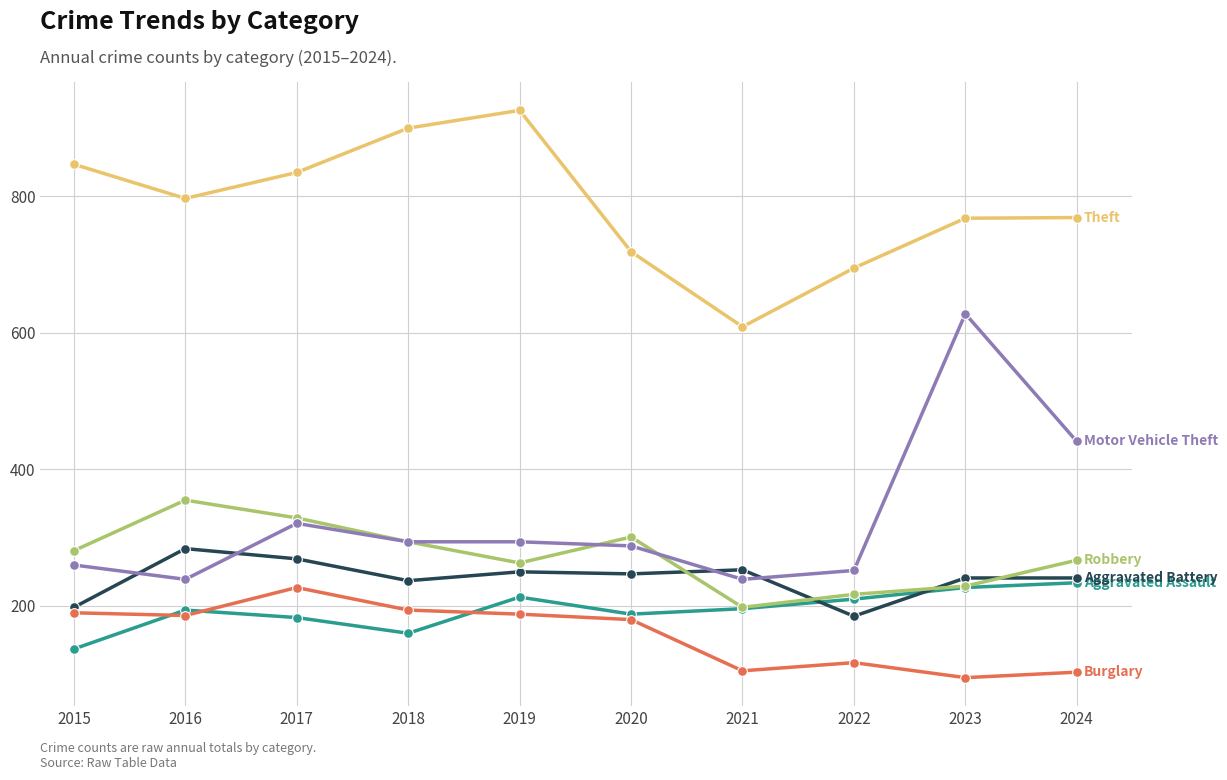

What is the difference between the highest and lowest values at 2019?

738